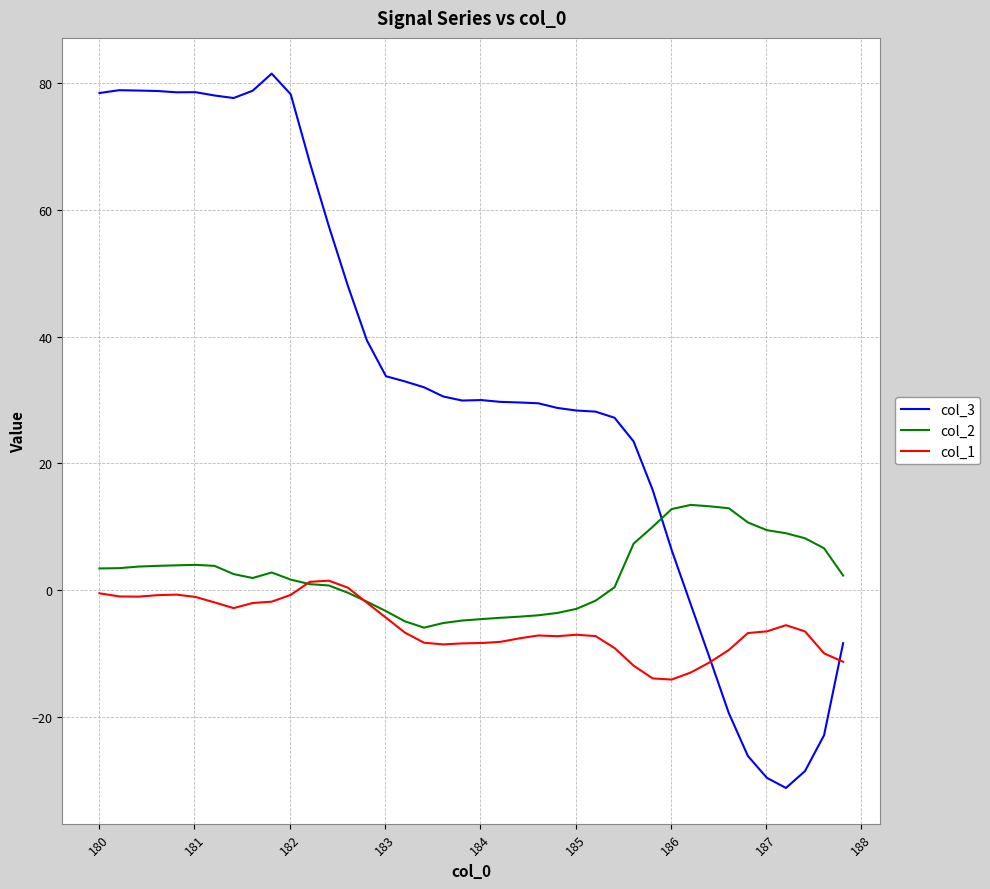

How many times do col_3 and col_2 cross each other?

1